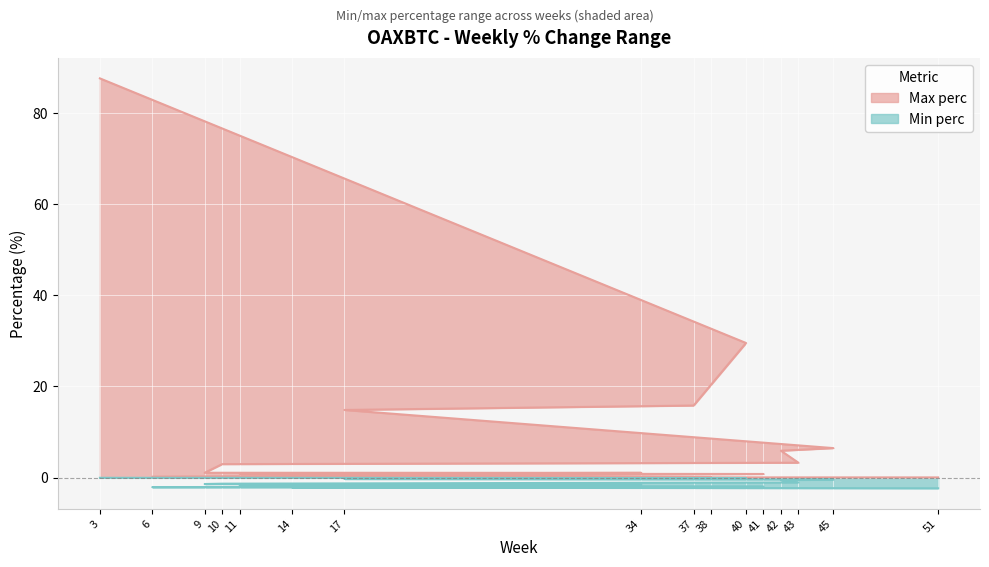

Between 37 and 17, which series saw the biggest shift?

Max perc